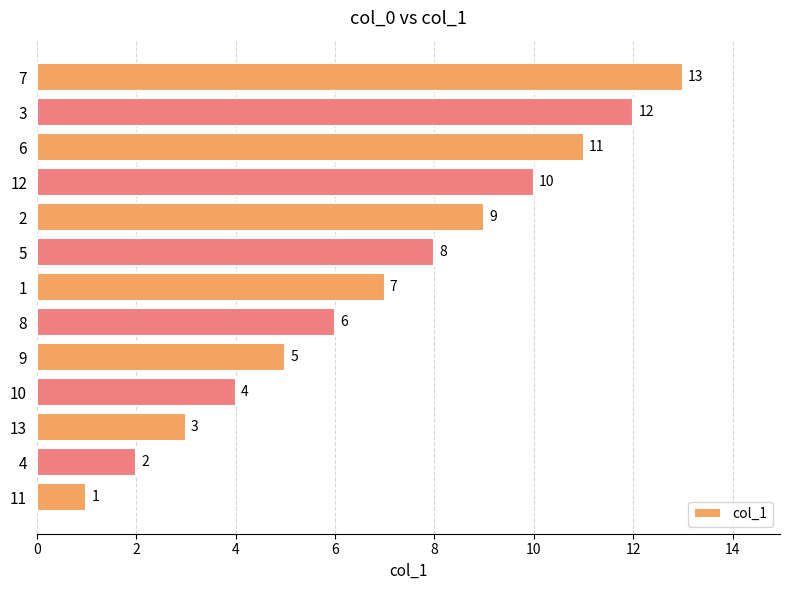

What is the sum of all values?

91